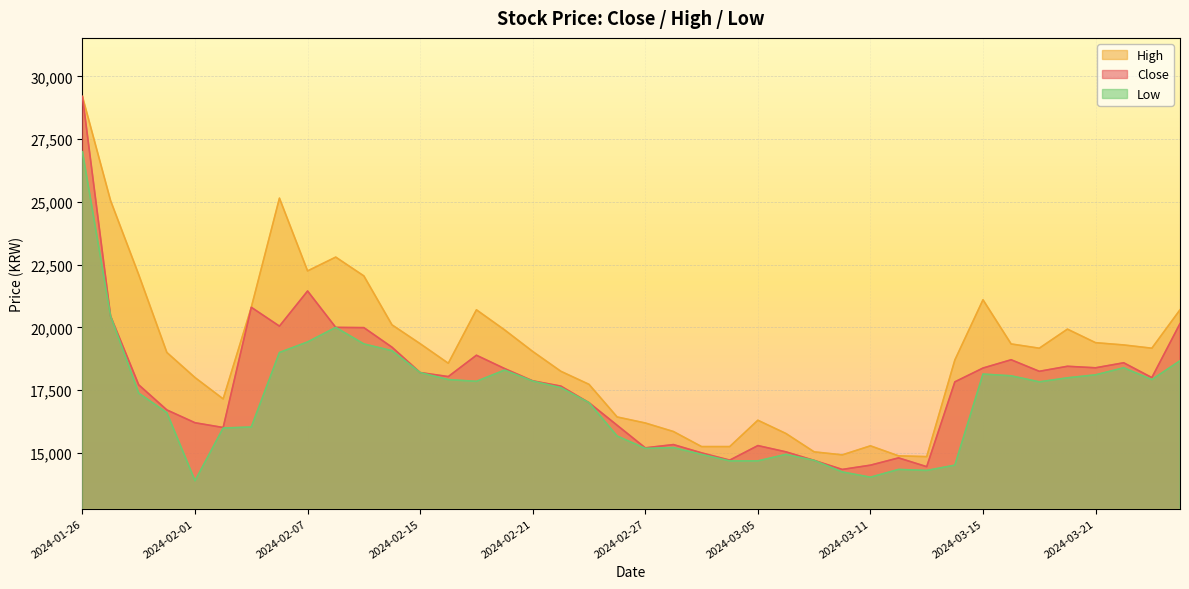

True or false: Low and High cross at least once.

False